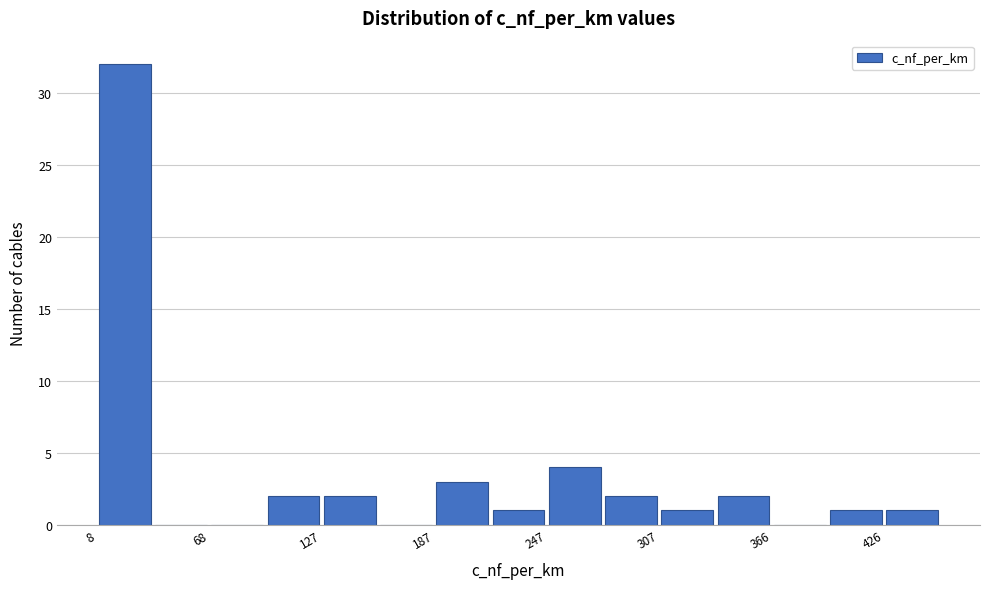

Read against the x-axis, roughly where is the centre of the tallest bar?

20